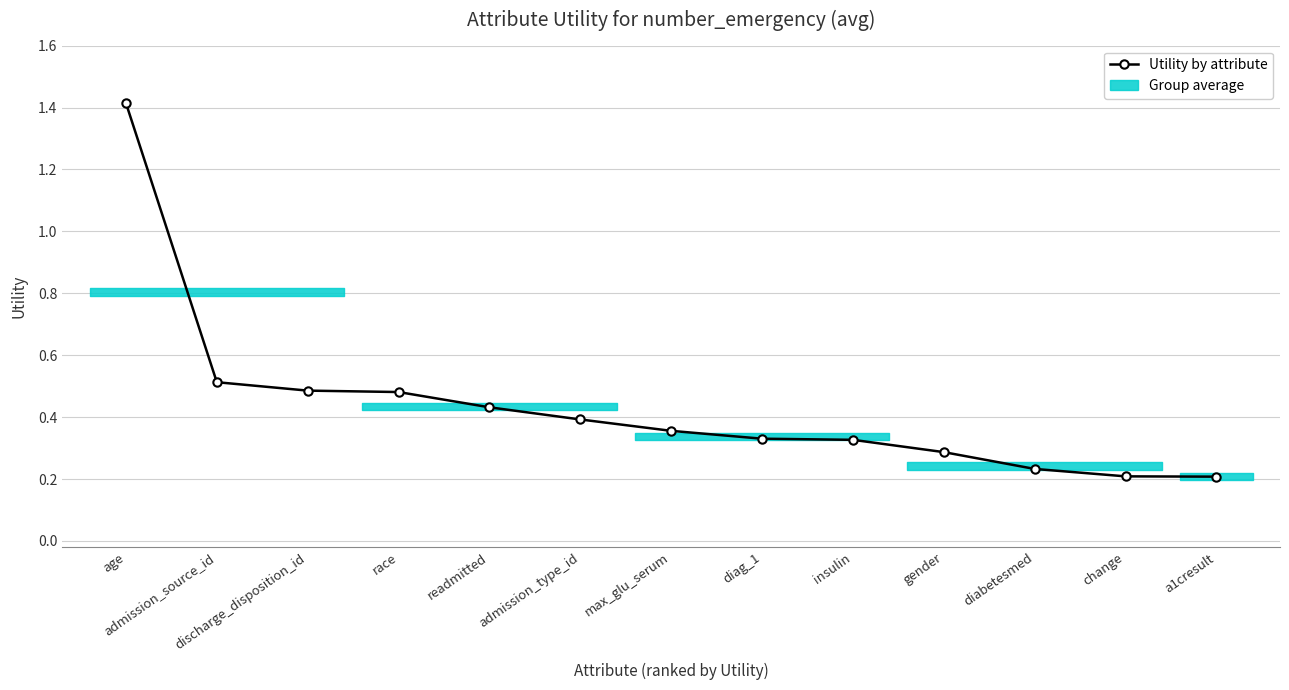

What is the label of the 2nd point from the right?

change